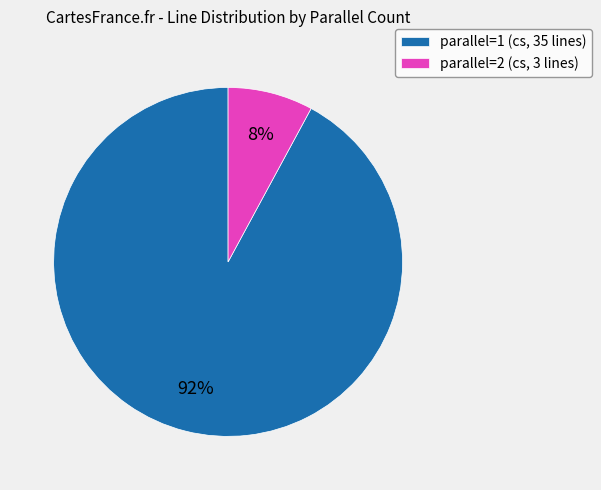

To the nearest percent, what portion does parallel=2 represent?

8%